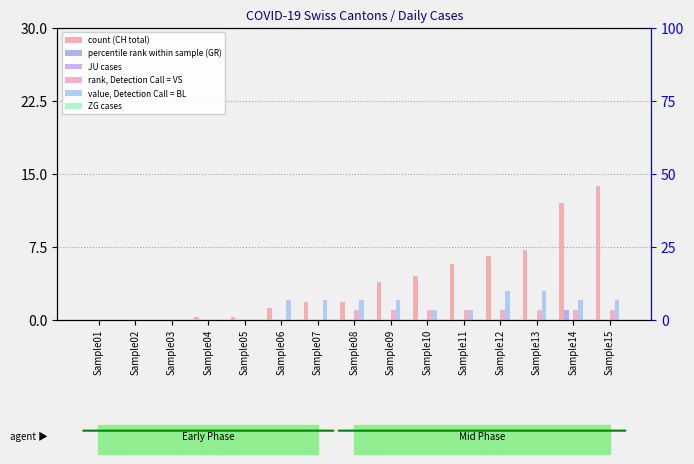

True or false: CH has a value of 72 at Sample15.

False